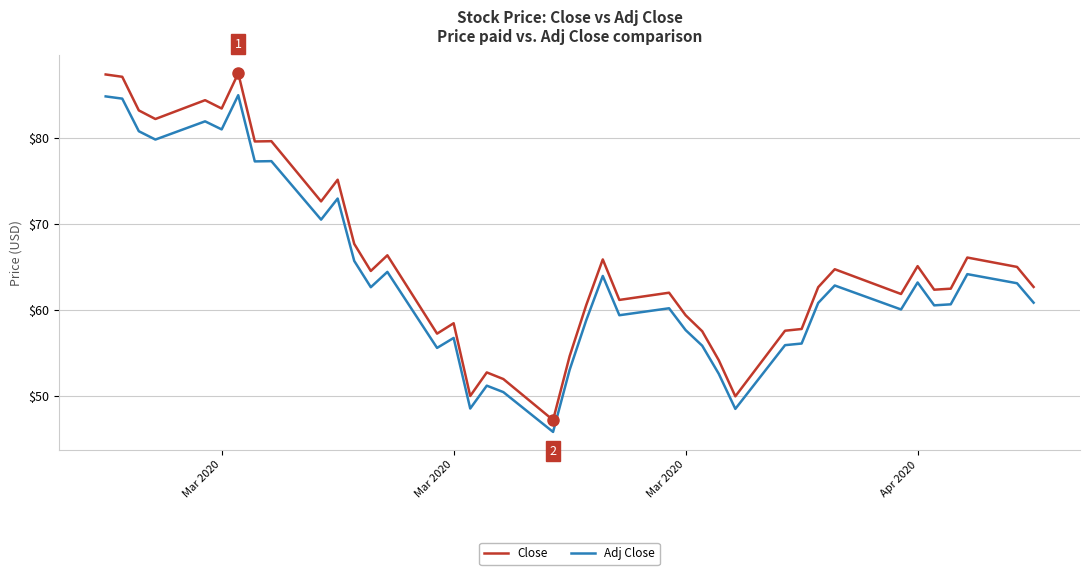

List the series in order of their peak value, lowest first.

Adj Close, Close